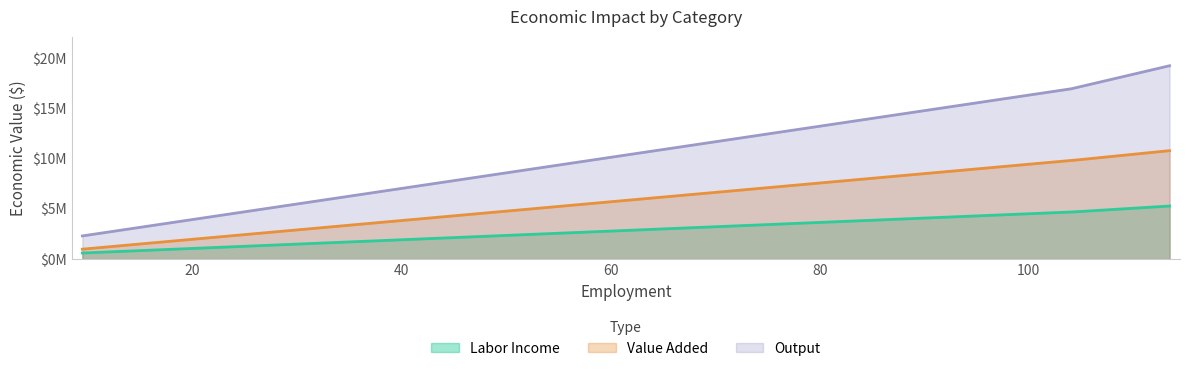

Reading left to right, extract all data points from this chart.

Labor Income: 2 - Indirect=604602.7	3 - Induced=4674703.1	Total=5279305.8
Value Added: 2 - Indirect=985866.2	3 - Induced=9800553.7	Total=10786419.9
Output: 2 - Indirect=2304021.7	3 - Induced=16930269.8	Total=19234291.5